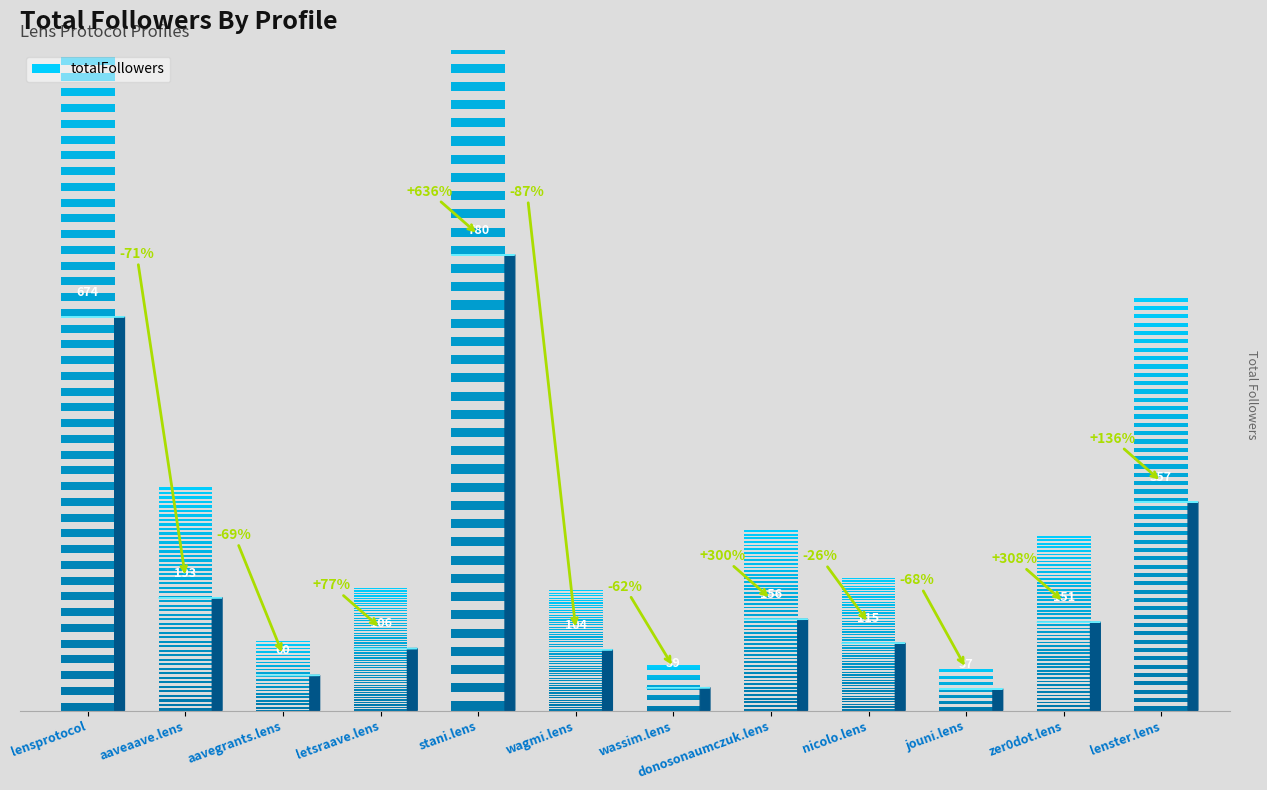

What is the greatest value displayed?

780